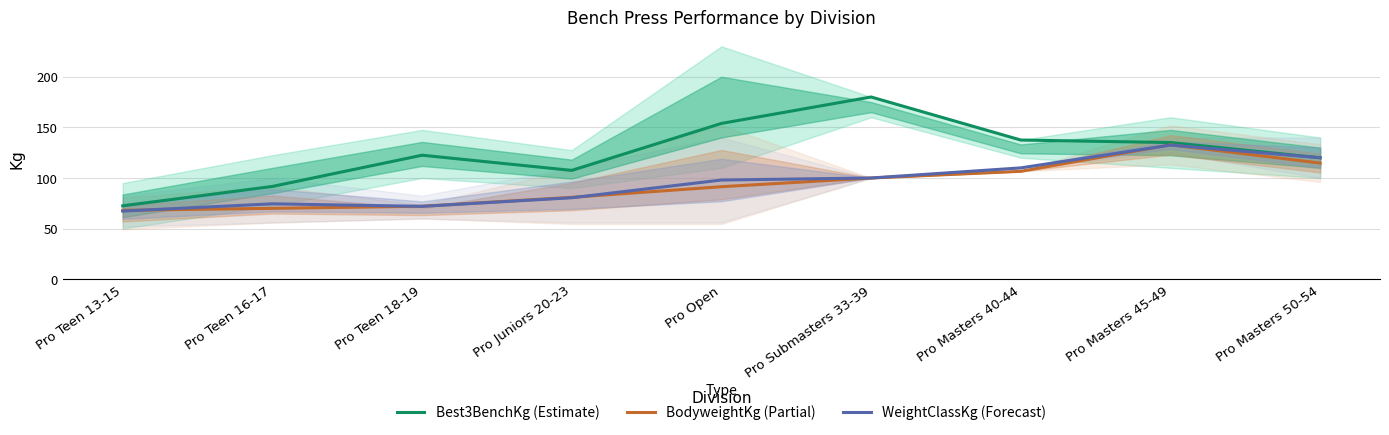

The BodyweightKg (Partial) series shows 72.1 at Pro Teen 18-19. True or false?

True